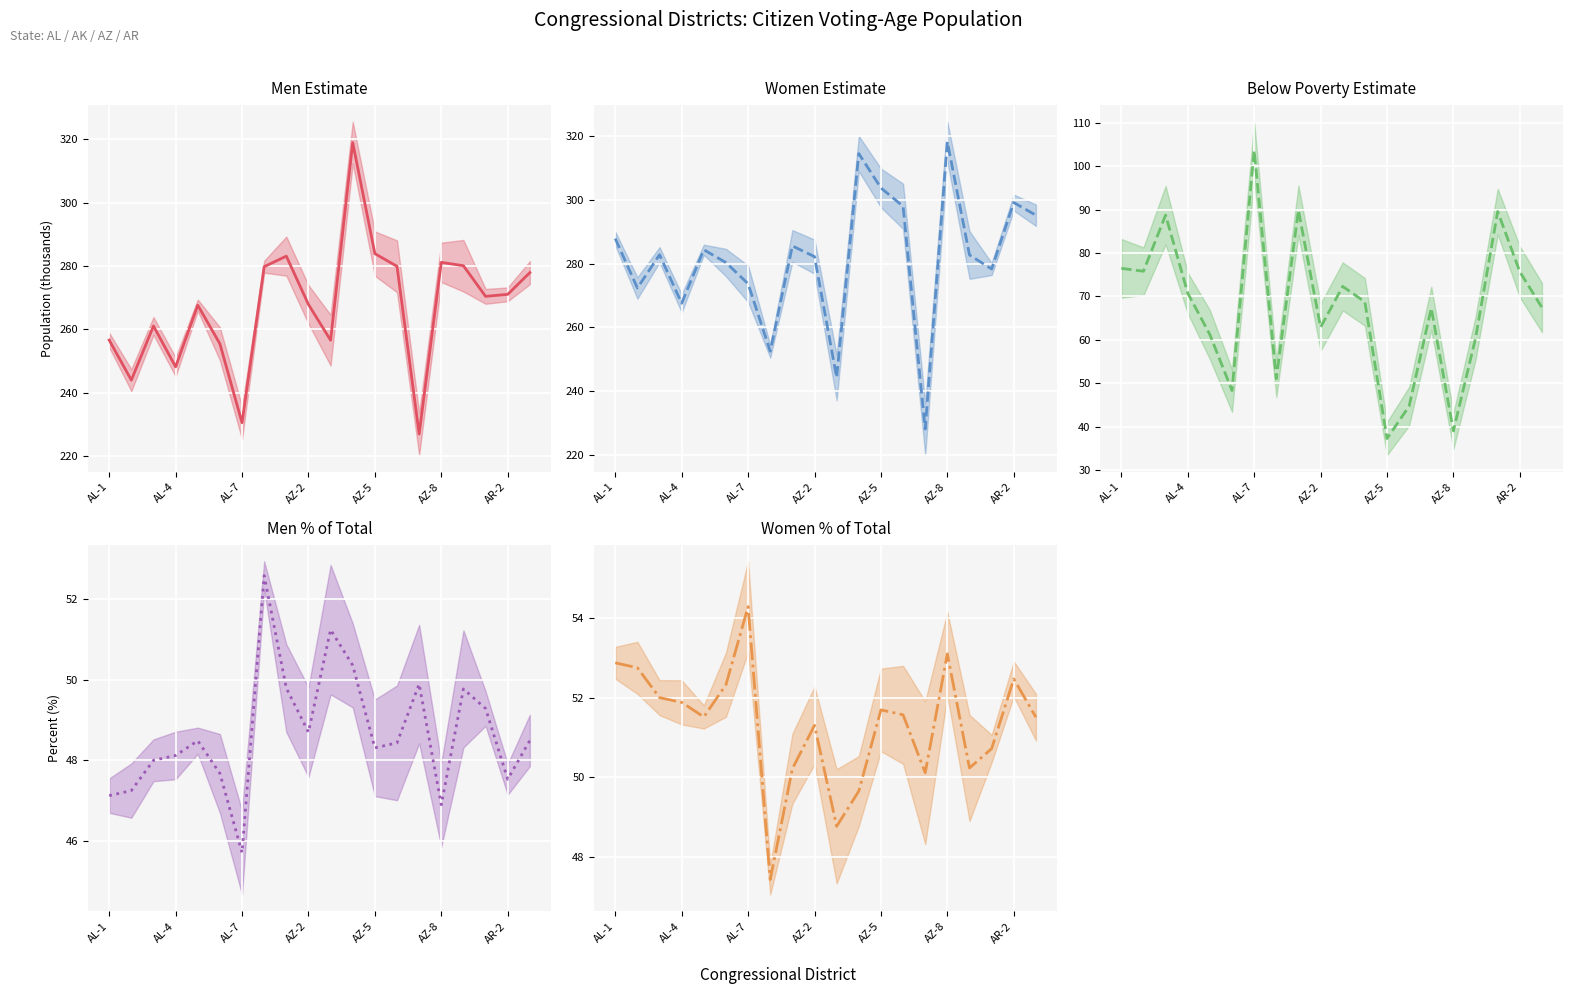

What is the difference between the maximum and second lowest values in the Women % of Total series?

5.5